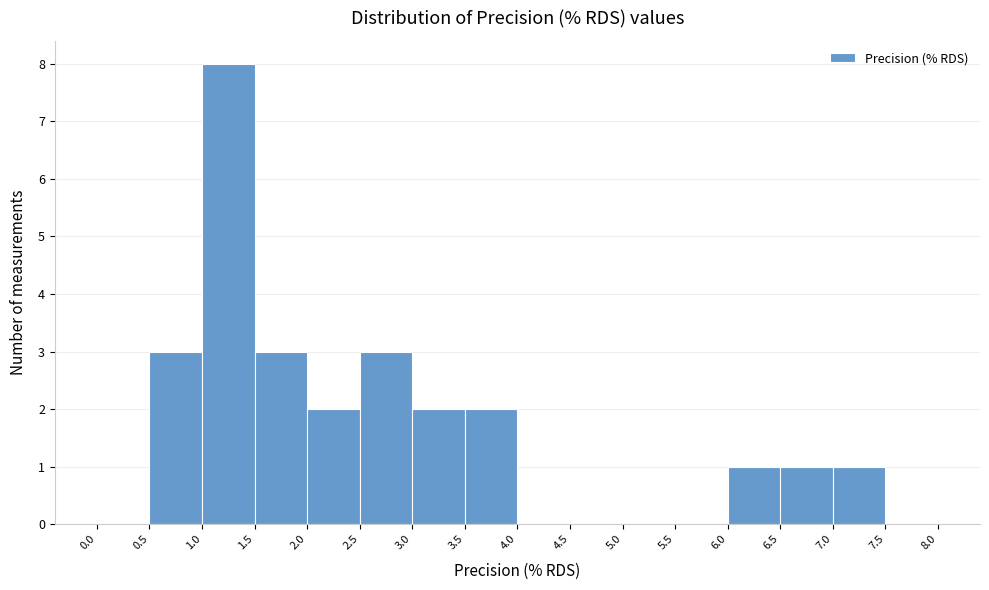

What is the height of the bar covering 6.0 to 6.5 on the x-axis? The values are not printed on the chart, so give them approximately, as read against the axis.

1